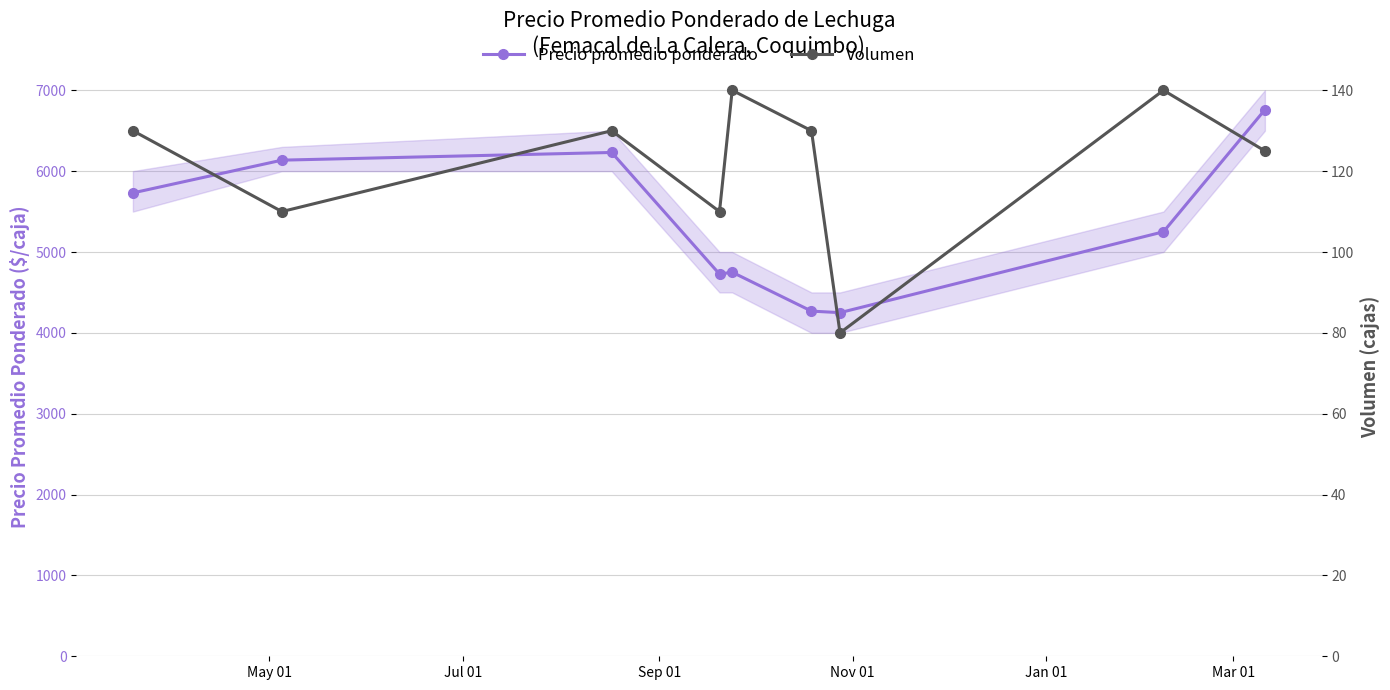

Does the chart display data point markers on the line(s)?

Yes